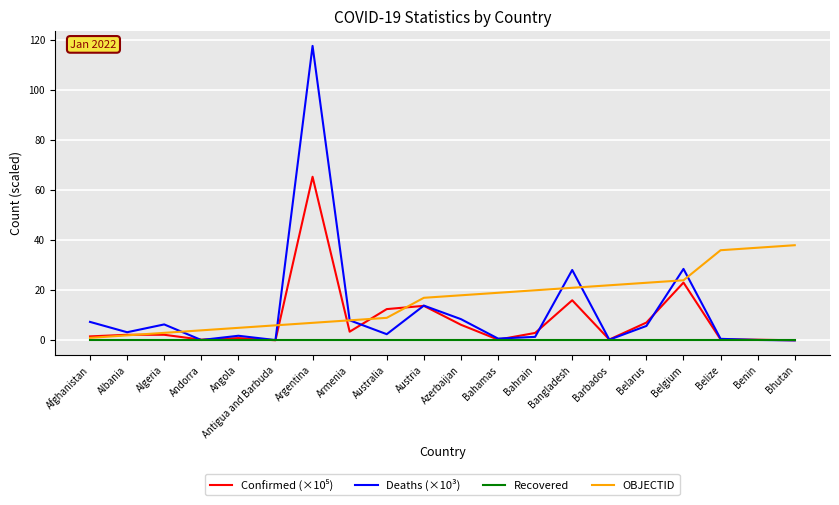

Which series has the largest range (max minus min)?

Deaths (×10³)